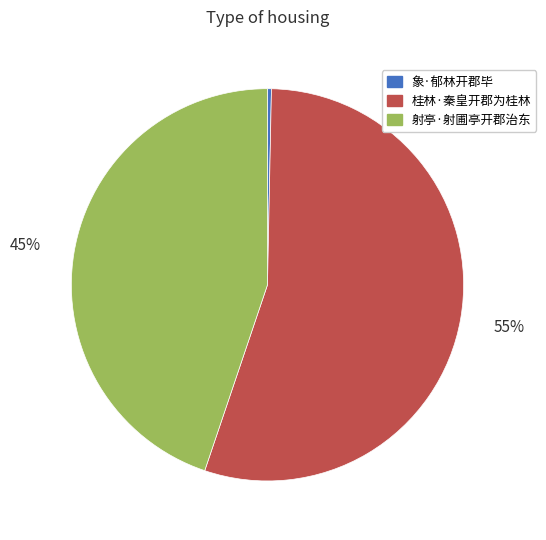

Is the sum of 桂林·秦皇开郡为桂林 and 射亭·射圃亭开郡治东 greater than half?

Yes